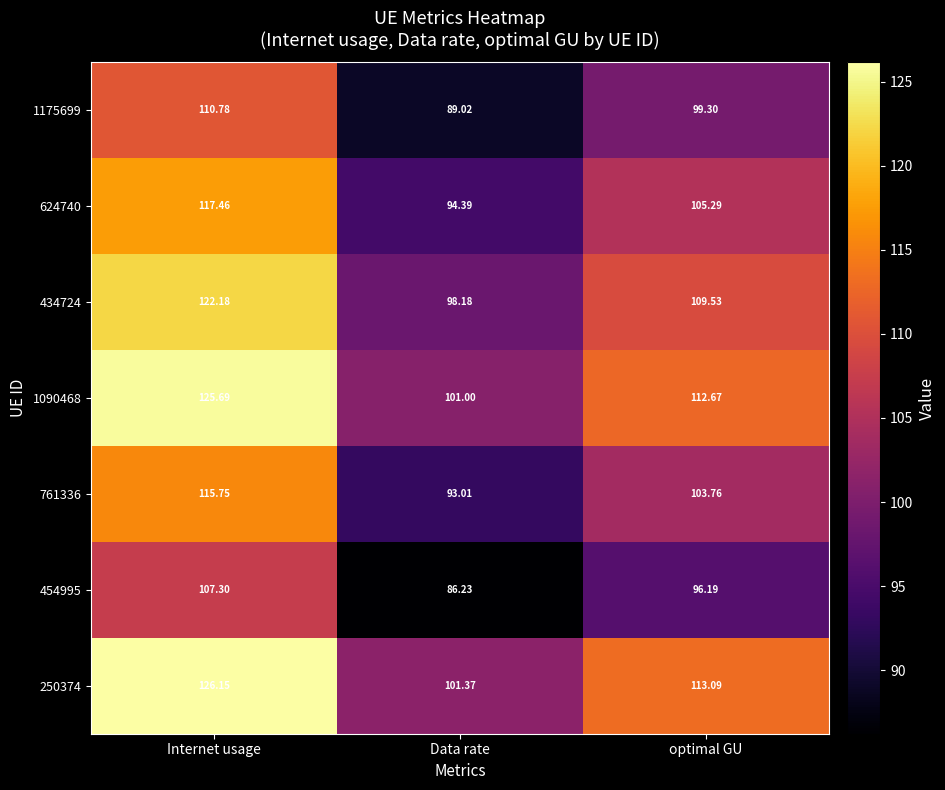

Rank the series at optimal GU from highest to lowest value.

250374, 1090468, 434724, 624740, 761336, 1175699, 454995